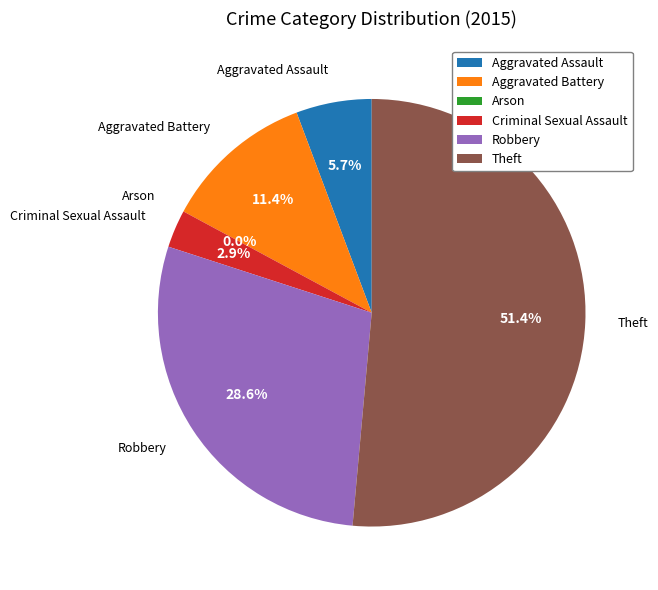

Is it true that Criminal Sexual Assault is 3% of the pie?

True